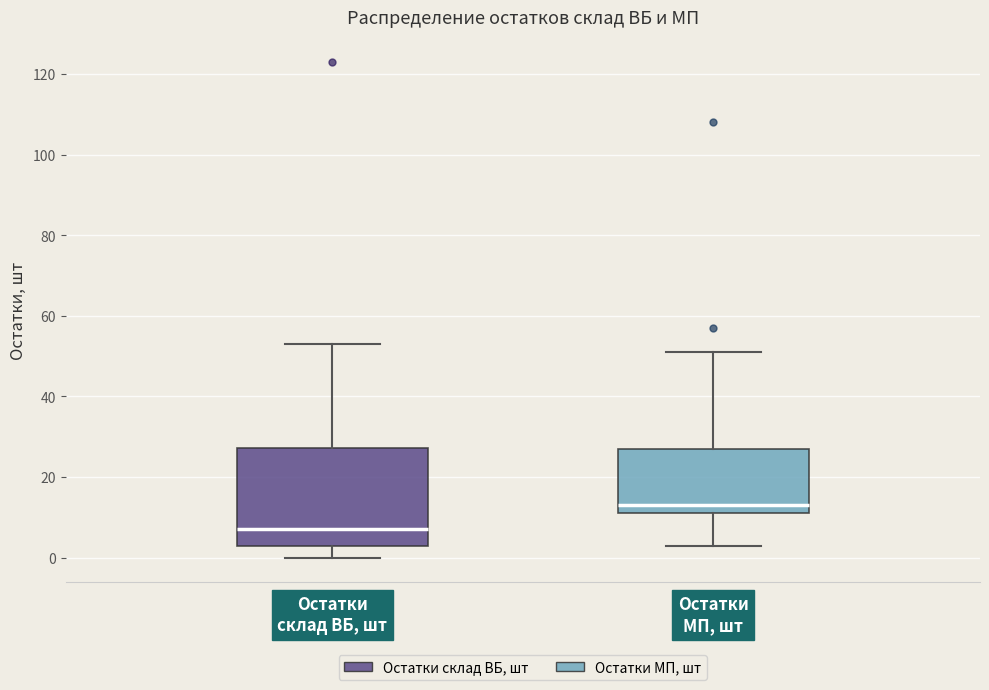

Reading left to right, transcribe this box plot: for each box, give where its median line is, the range the box spans, and where its two whiskers end, as read against the y-axis. The values are not printed on the chart, so give them approximately, as read against the axis.

Остатки склад ВБ, шт: median 8, box 4 to 28, whiskers 0 to 54
Остатки МП, шт: median 14, box 12 to 28, whiskers 4 to 52